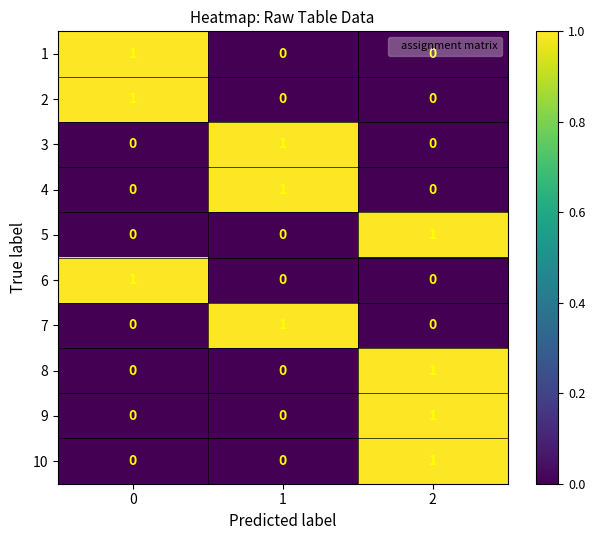

How many data points does each series have?

3